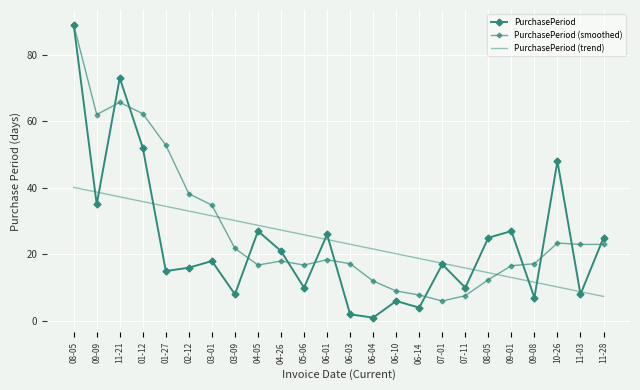

Rank the series at 09-08 from highest to lowest value.

PurchasePeriod (smoothed), PurchasePeriod (trend), PurchasePeriod